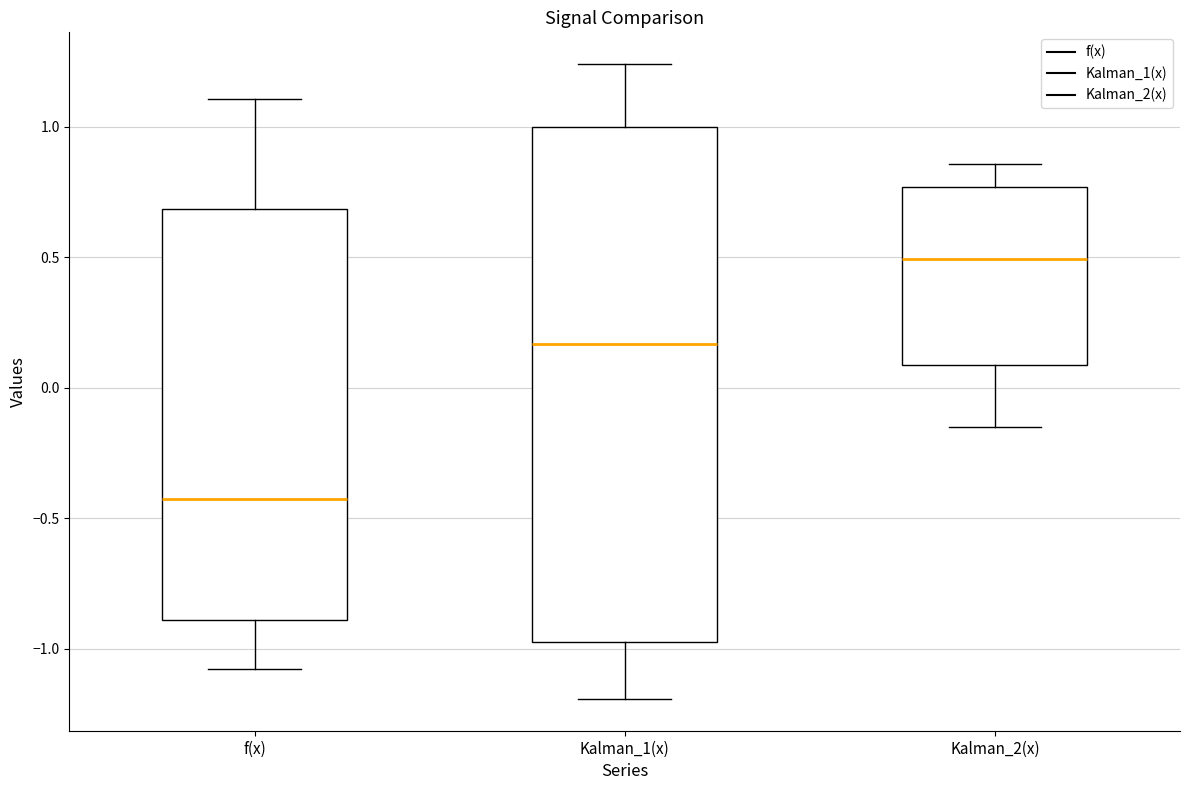

Reading left to right, read every box against the y-axis: the position of its median line, the range the box covers, and the ends of its whiskers. The values are not printed on the chart, so give them approximately, as read against the axis.

f(x): median -0.45, box -0.90 to 0.70, whiskers -1.10 to 1.10
Kalman_1(x): median 0.15, box -0.95 to 1.00, whiskers -1.20 to 1.25
Kalman_2(x): median 0.50, box 0.10 to 0.75, whiskers -0.15 to 0.85